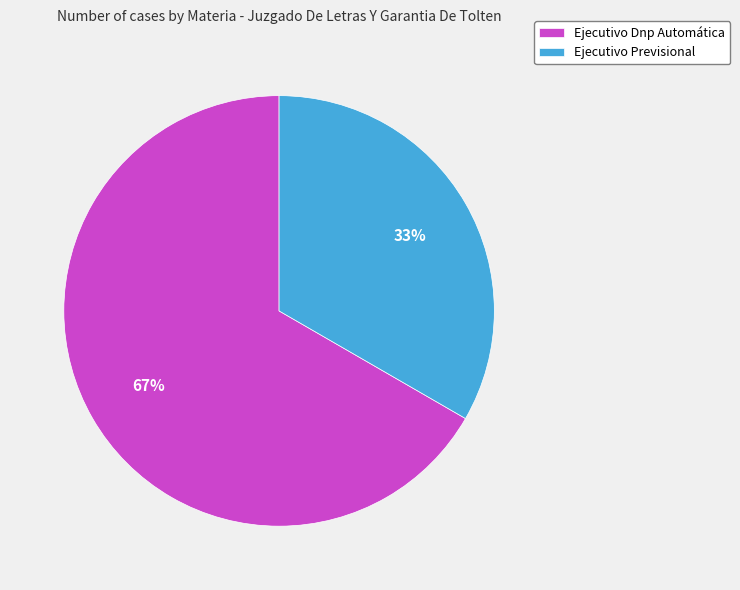

Is the sum of Ejecutivo Dnp Automática and Ejecutivo Previsional greater than half?

Yes